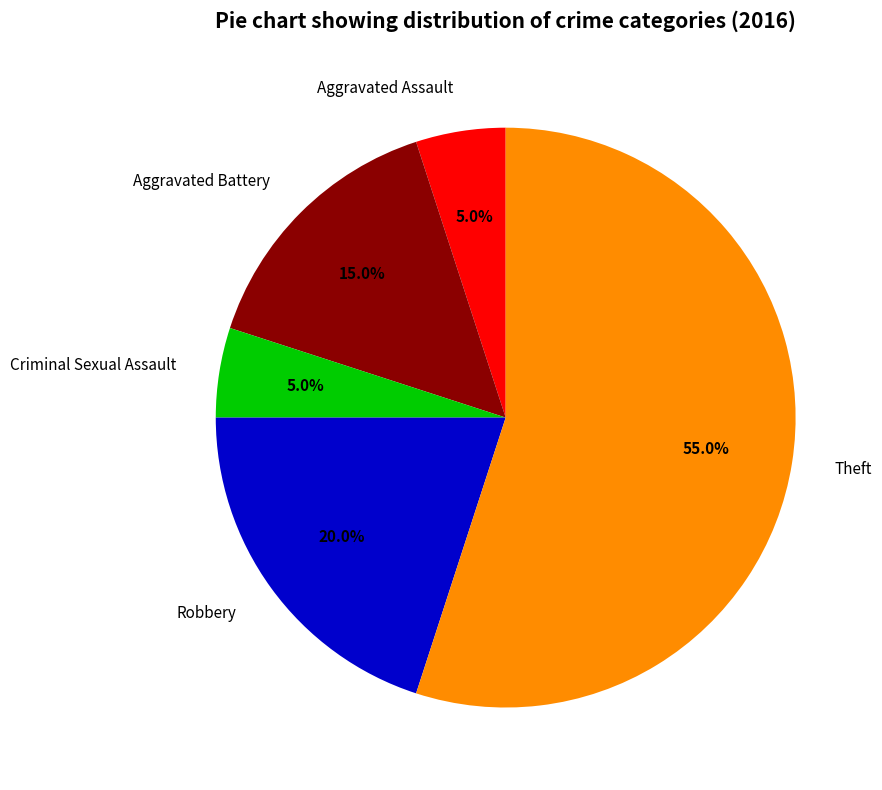

To the nearest percent, what is the combined percentage of Aggravated Battery and Criminal Sexual Assault?

20%